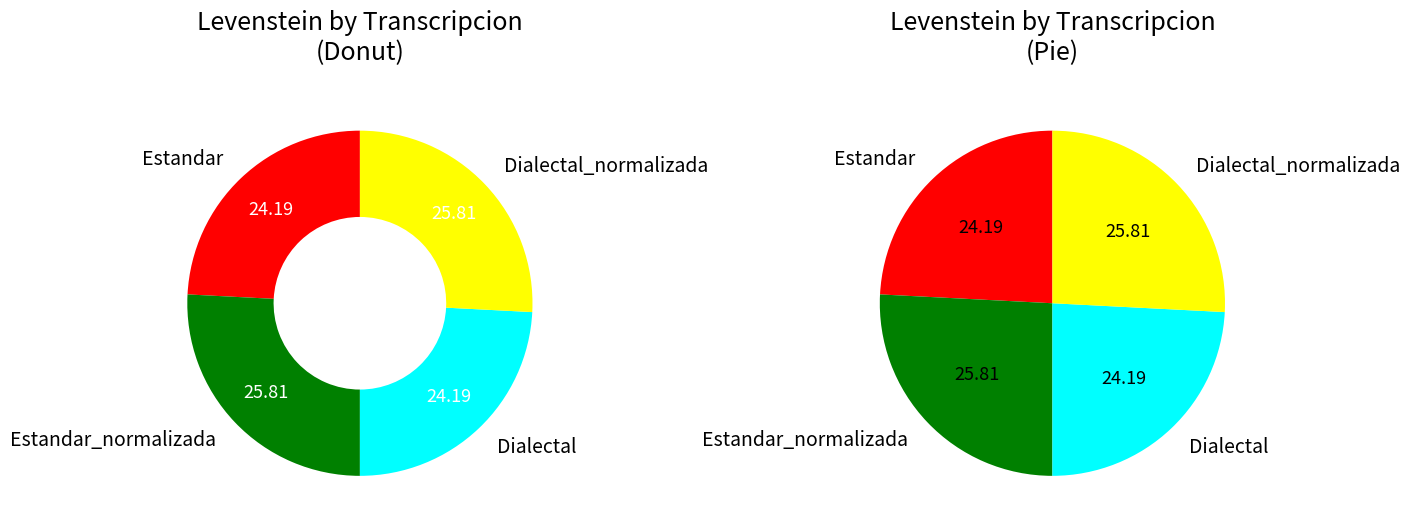

Is it true that Dialectal_normalizada is 26% of the pie?

True